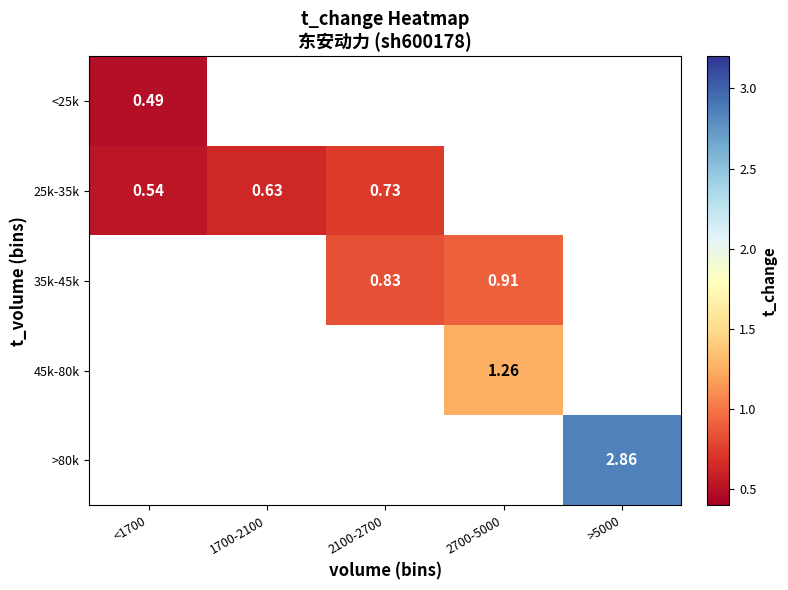

At how many categories does at least one series exceed 0?

5